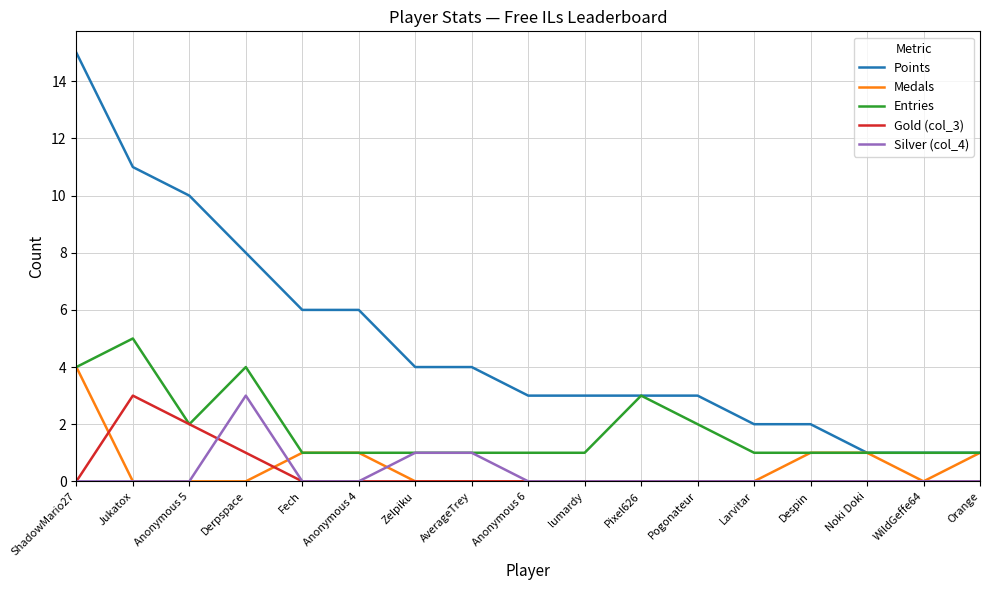

How many lines are shown in the chart?

5